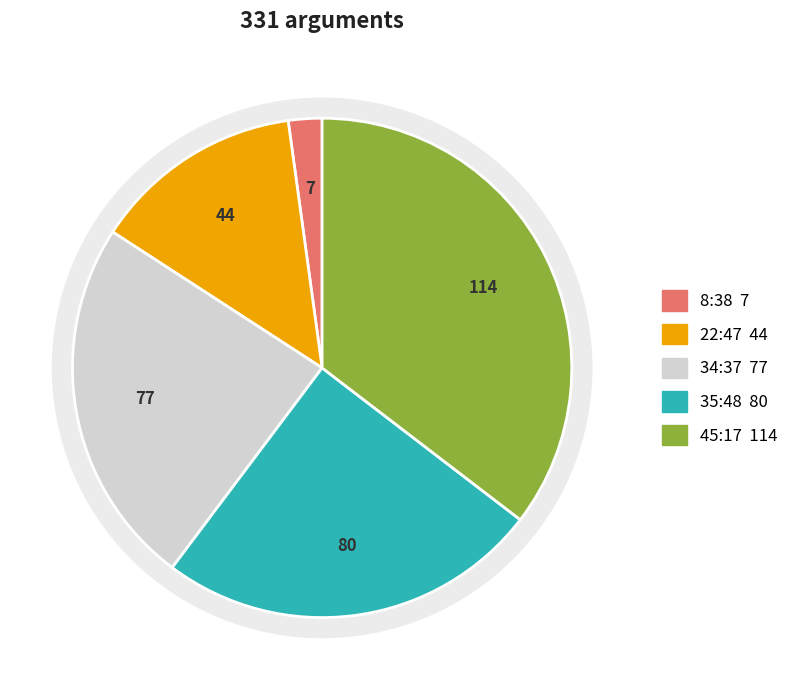

What is the largest slice in the pie chart?

45:17